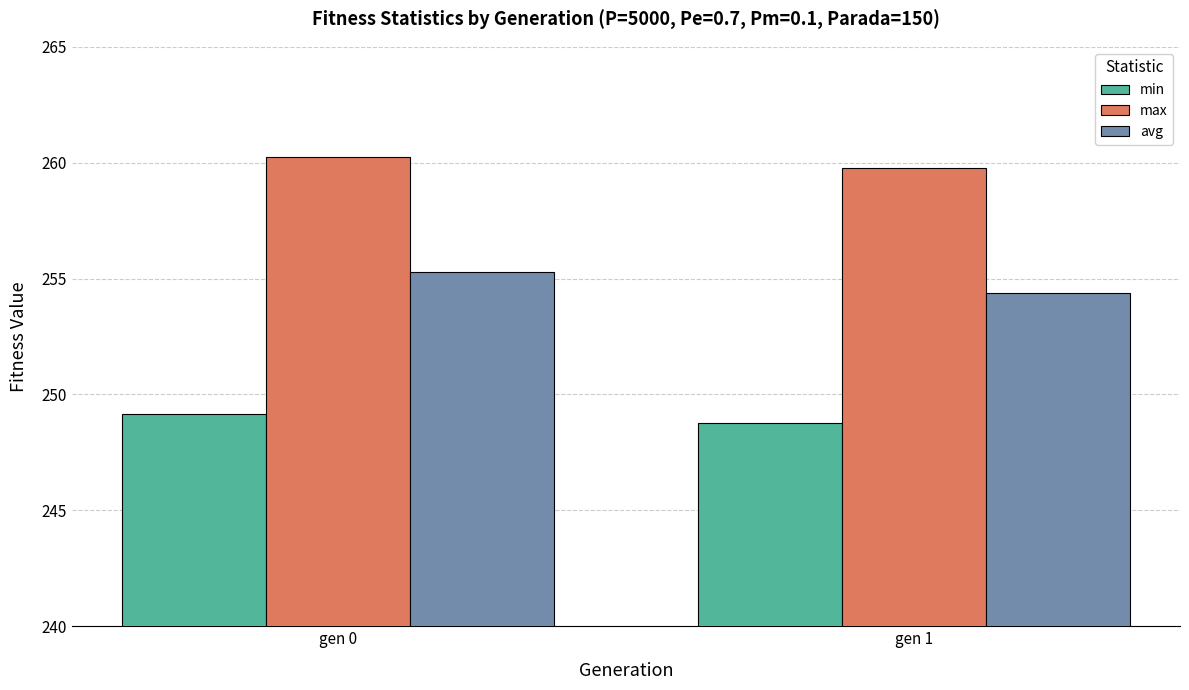

Reading left to right, what are all the values shown in this chart?

min: 249.2	248.8
max: 260.2	259.7
avg: 255.3	254.4